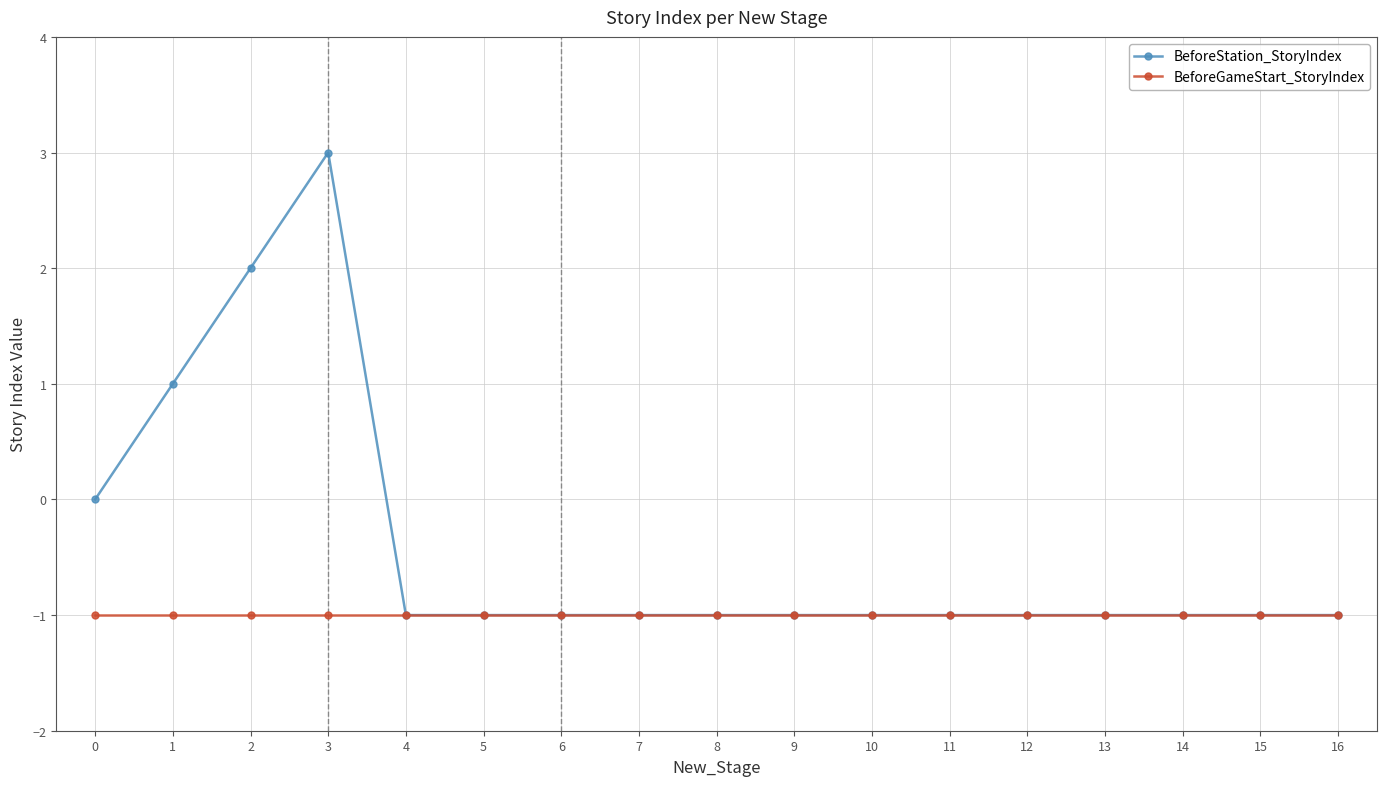

Reading right to left, what are all the values shown in this chart?

BeforeStation_StoryIndex: -1	-1	-1	-1	-1	-1	-1	-1	-1	-1	-1	-1	-1	3	2	1	0
BeforeGameStart_StoryIndex: -1	-1	-1	-1	-1	-1	-1	-1	-1	-1	-1	-1	-1	-1	-1	-1	-1